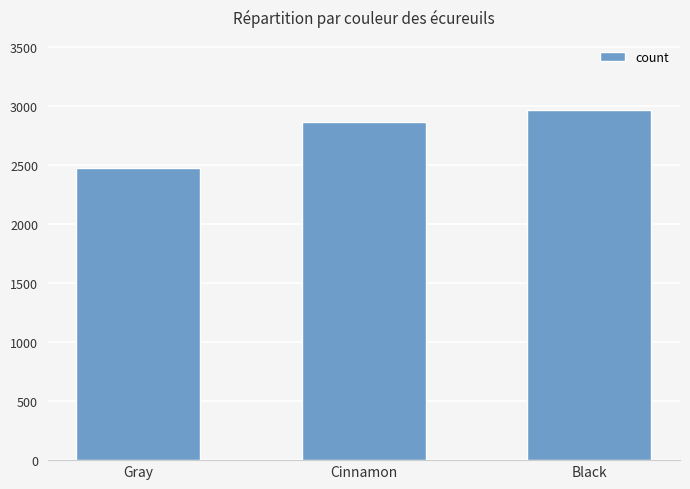

Reading right to left, transcribe all the data shown in this chart.

2968	2865	2473